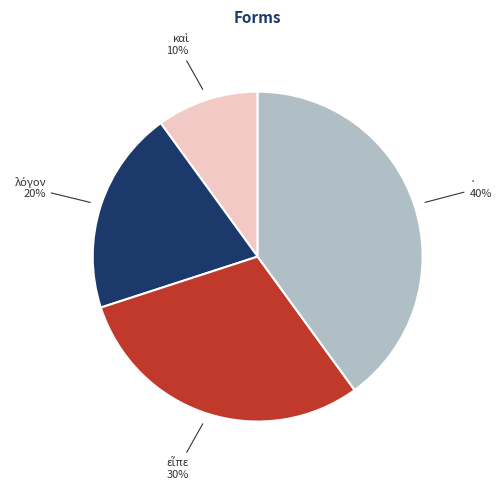

What percentage is the · slice, to the nearest percent?

40%